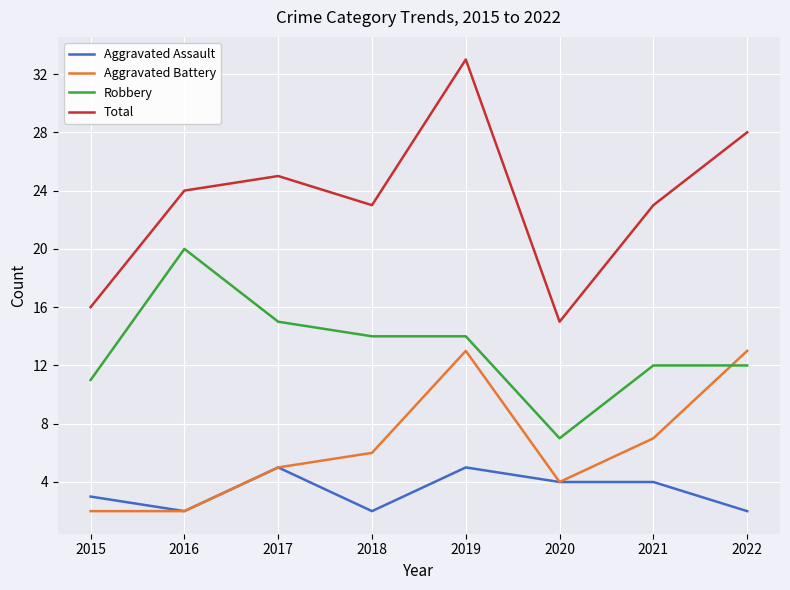

Reading left to right, extract all data points from this chart.

Aggravated Assault: 2015=3	2016=2	2017=5	2018=2	2019=5	2020=4	2021=4	2022=2
Aggravated Battery: 2015=2	2016=2	2017=5	2018=6	2019=13	2020=4	2021=7	2022=13
Robbery: 2015=11	2016=20	2017=15	2018=14	2019=14	2020=7	2021=12	2022=12
Total: 2015=16	2016=24	2017=25	2018=23	2019=33	2020=15	2021=23	2022=28